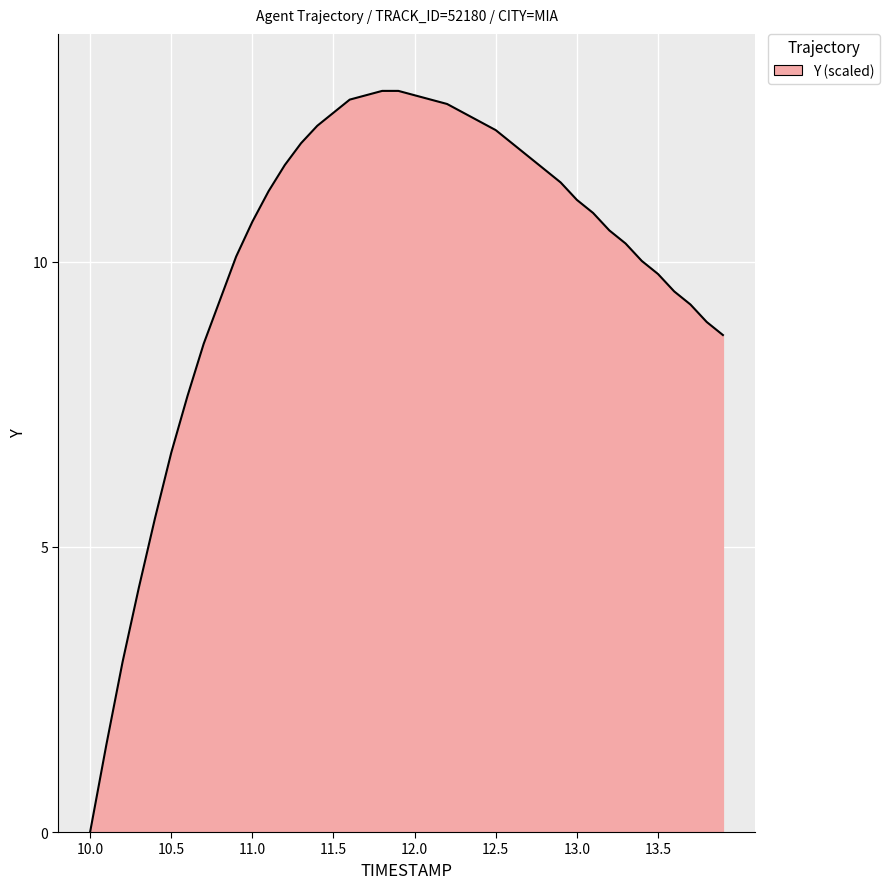

What is the maximum value shown in the chart?

13.0